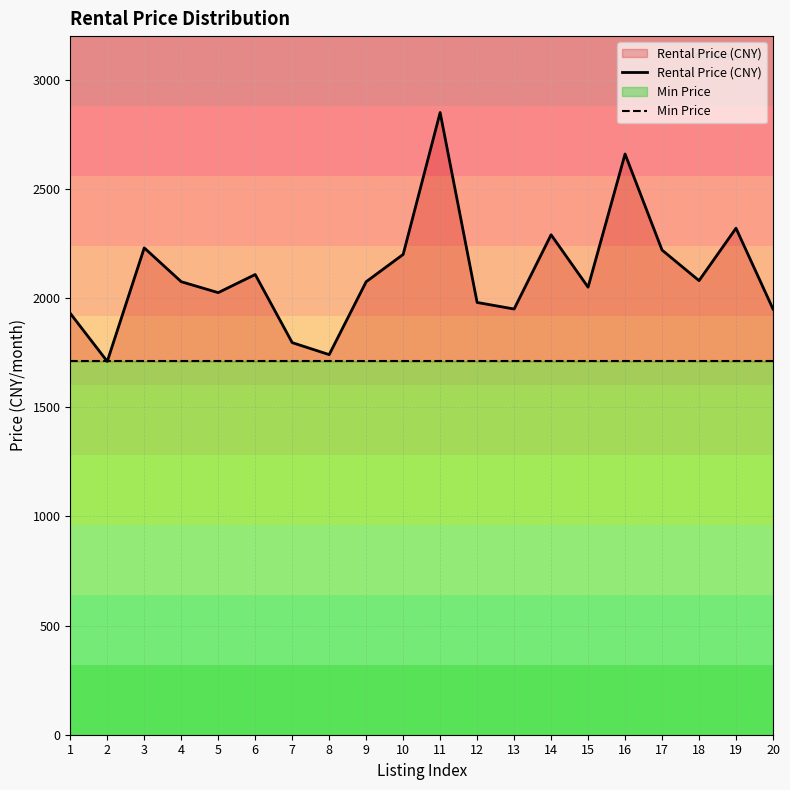

Reading left to right, transcribe all the data shown in this chart.

Rental Price (CNY): 1=1930	2=1710	3=2230	4=2075	5=2025	6=2108	7=1796	8=1741	9=2075	10=2200	11=2850	12=1980	13=1950	14=2290	15=2050	16=2660	17=2220	18=2080	19=2320	20=1950
Min Price: 1=1710	2=1710	3=1710	4=1710	5=1710	6=1710	7=1710	8=1710	9=1710	10=1710	11=1710	12=1710	13=1710	14=1710	15=1710	16=1710	17=1710	18=1710	19=1710	20=1710